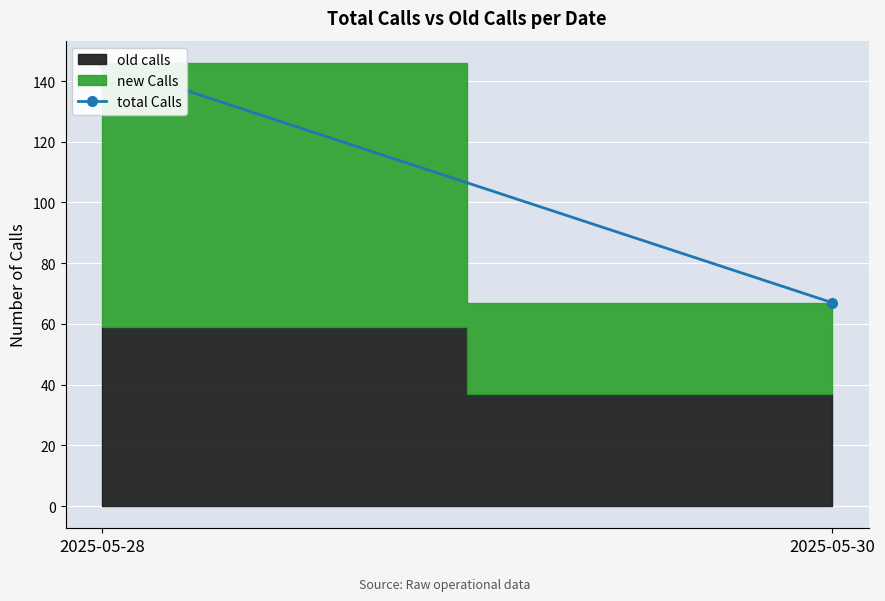

How many lines are shown in the chart?

1